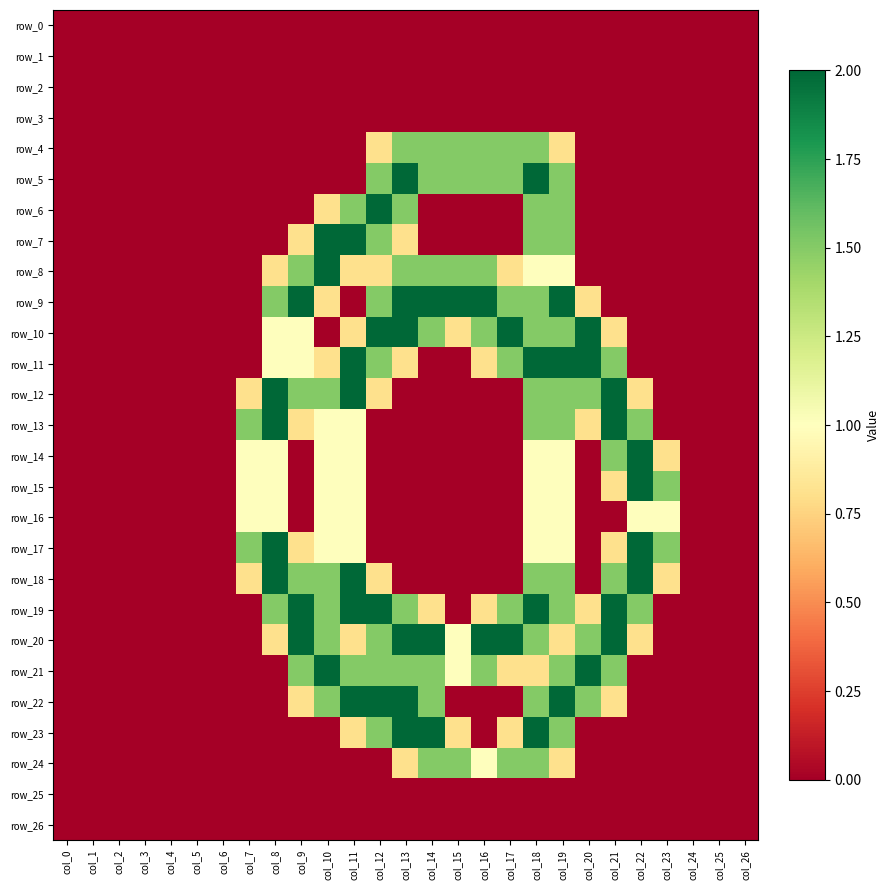

Which label corresponds to the largest value in the chart?

col_13